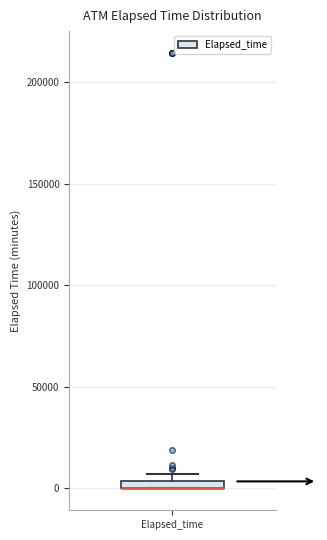

Where is the lower edge of the box for Elapsed_time on the y-axis? The values are not printed on the chart, so give them approximately, as read against the axis.

0